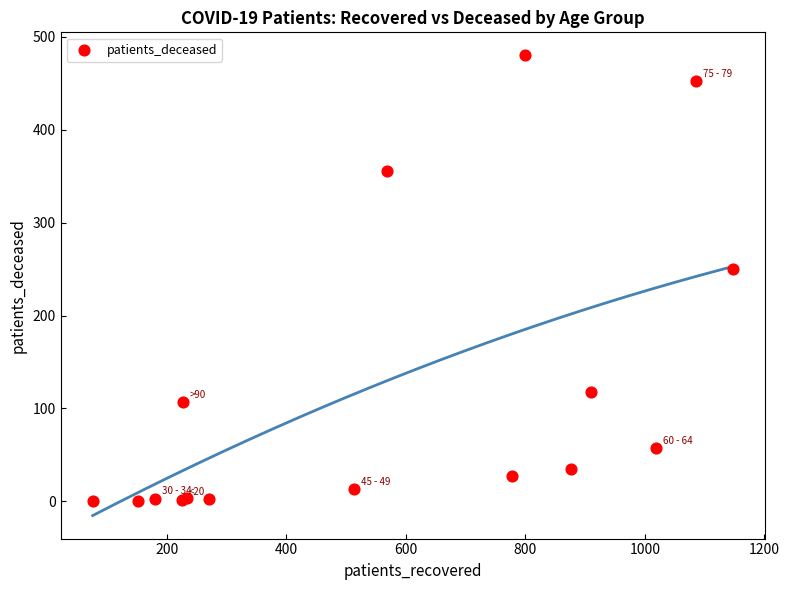

What Y value in the scatter plot is closest to 240?

250